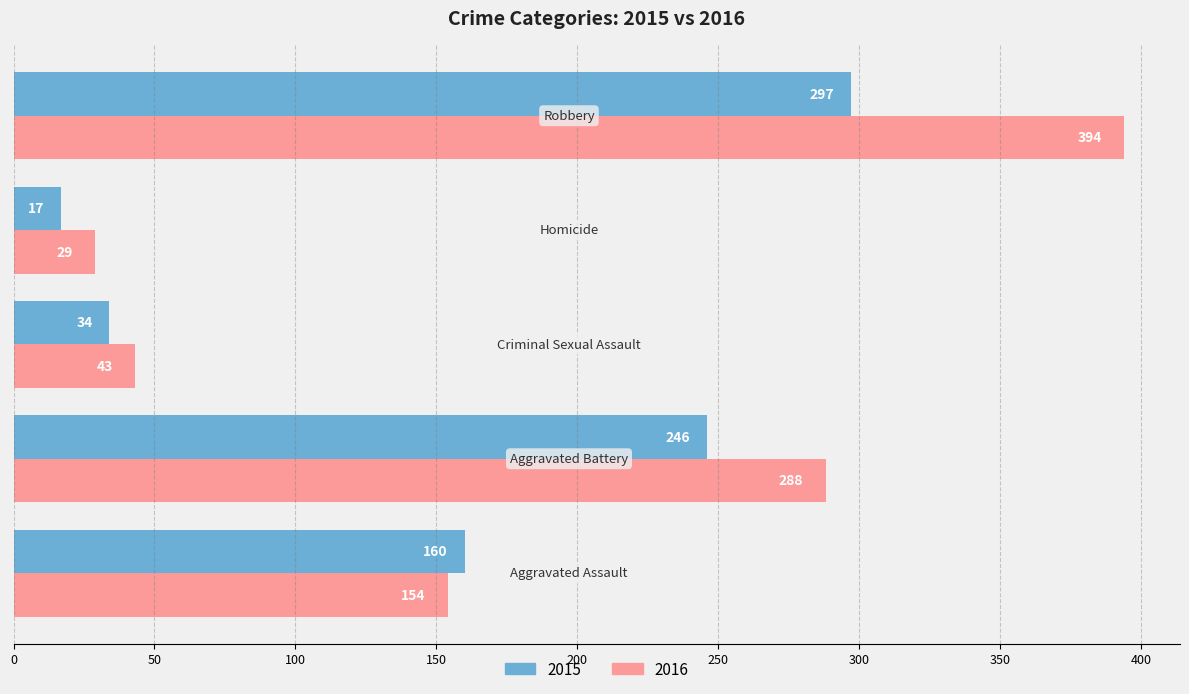

What is the sum of all 2016 values?

908